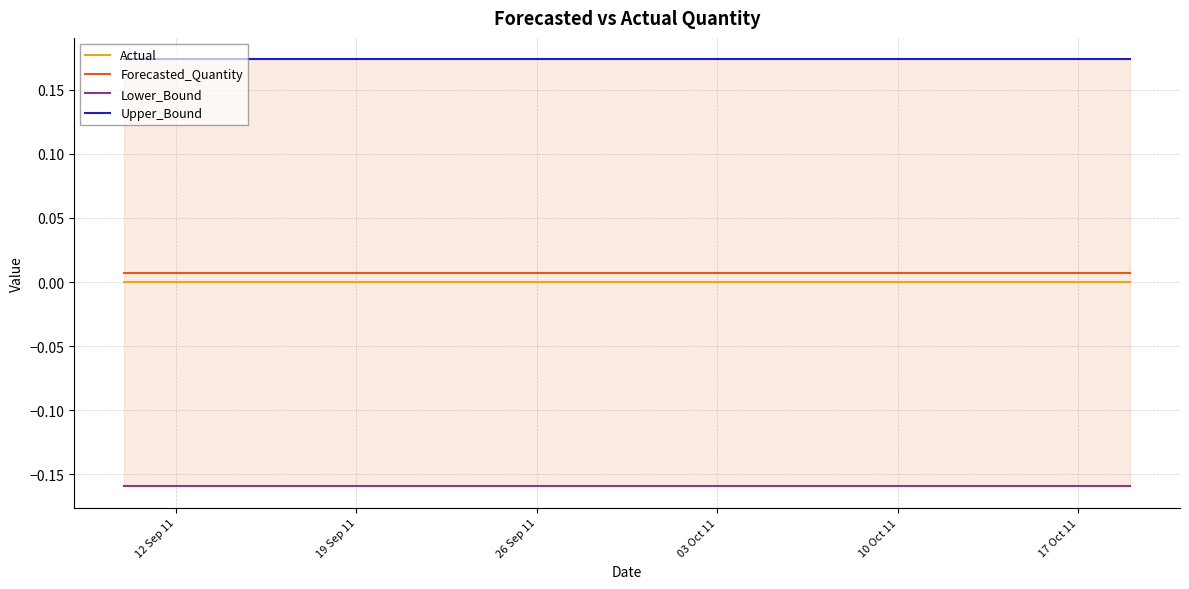

True or false: Upper_Bound and Lower_Bound intersect in this chart.

False